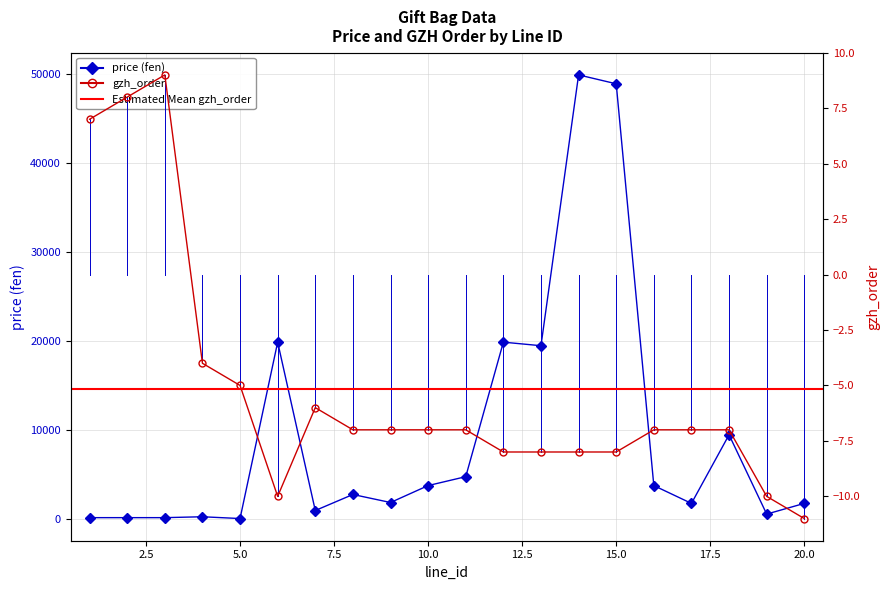

How many data points in gzh_order|公众号排序 are less than -7?

7